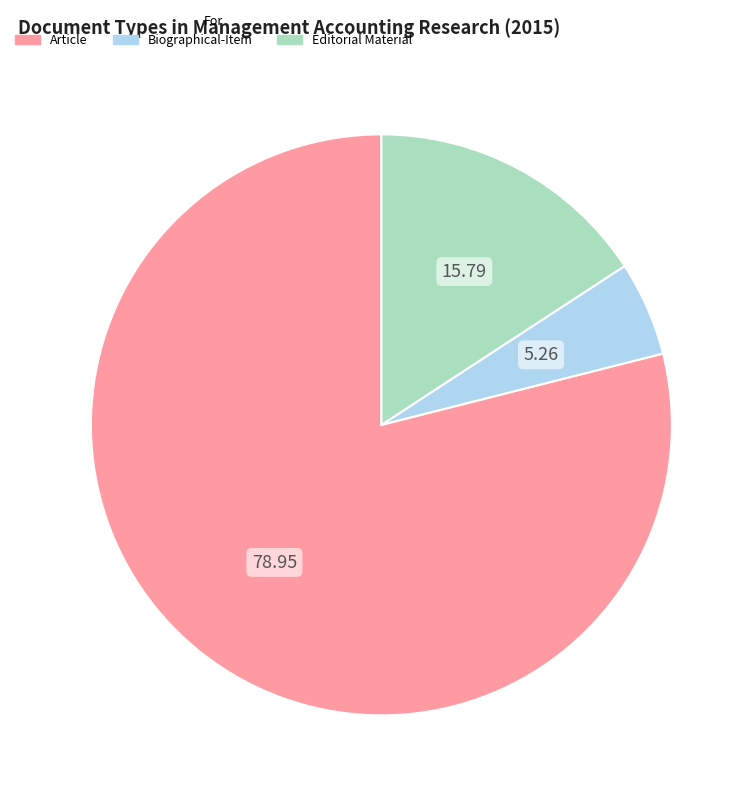

Is the sum of Article and Editorial Material greater than half?

Yes